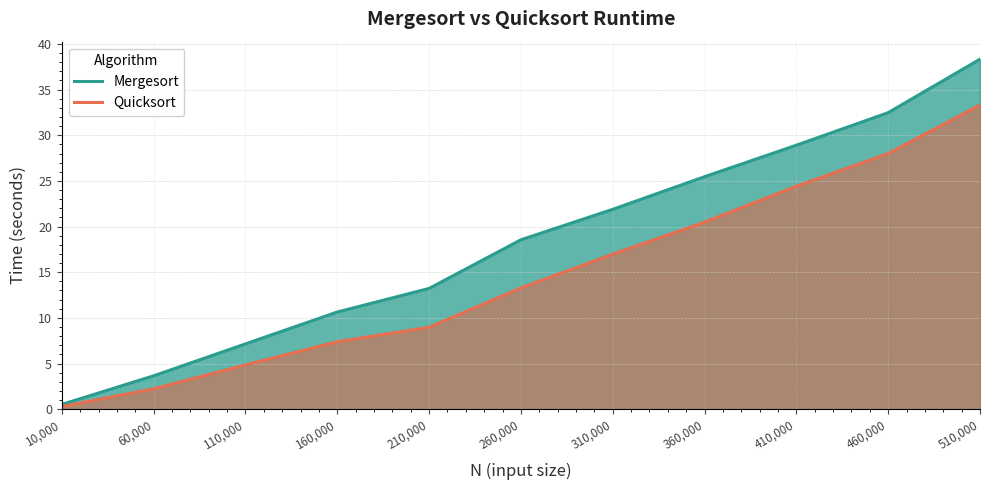

Which series has the largest range (max minus min)?

Mergesort